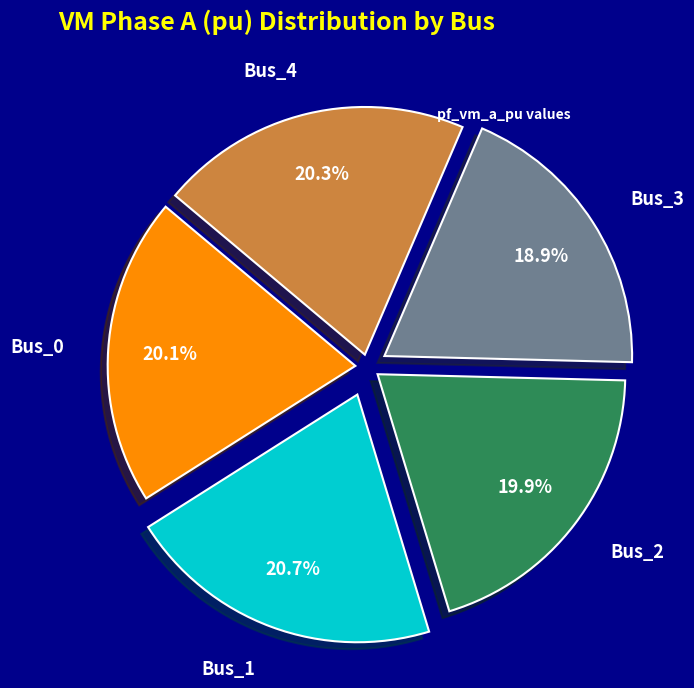

To the nearest percent, what is the average slice percentage?

20%